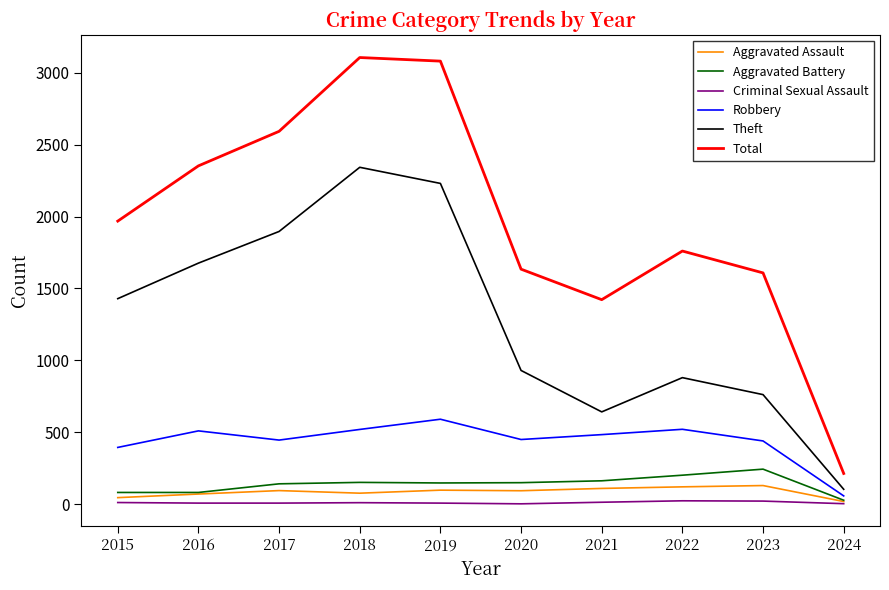

Is this an area chart (filled region under the line)?

No